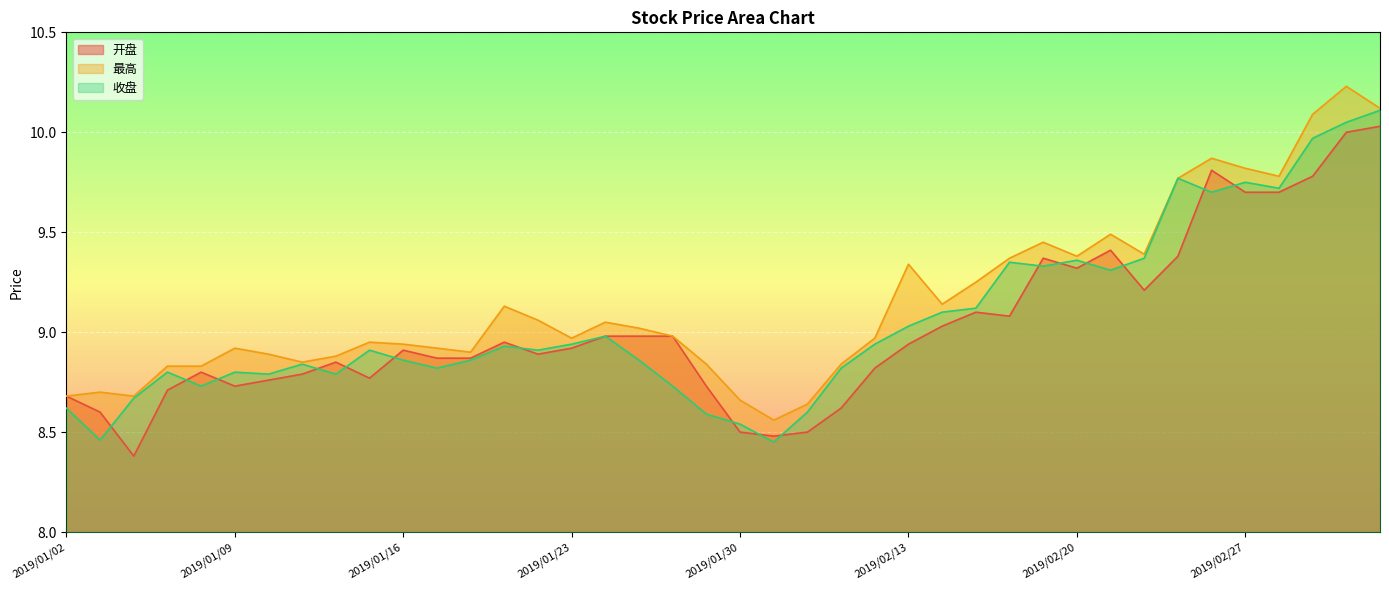

True or false: 开盘 and 最高 cross at least once.

False